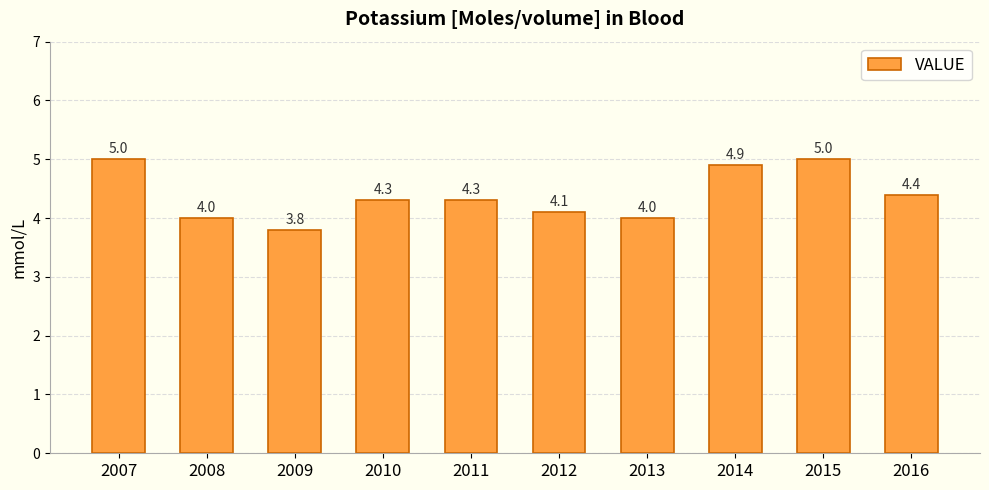

Reading right to left, transcribe all the data shown in this chart.

4.4	5.0	4.9	4.0	4.1	4.3	4.3	3.8	4.0	5.0